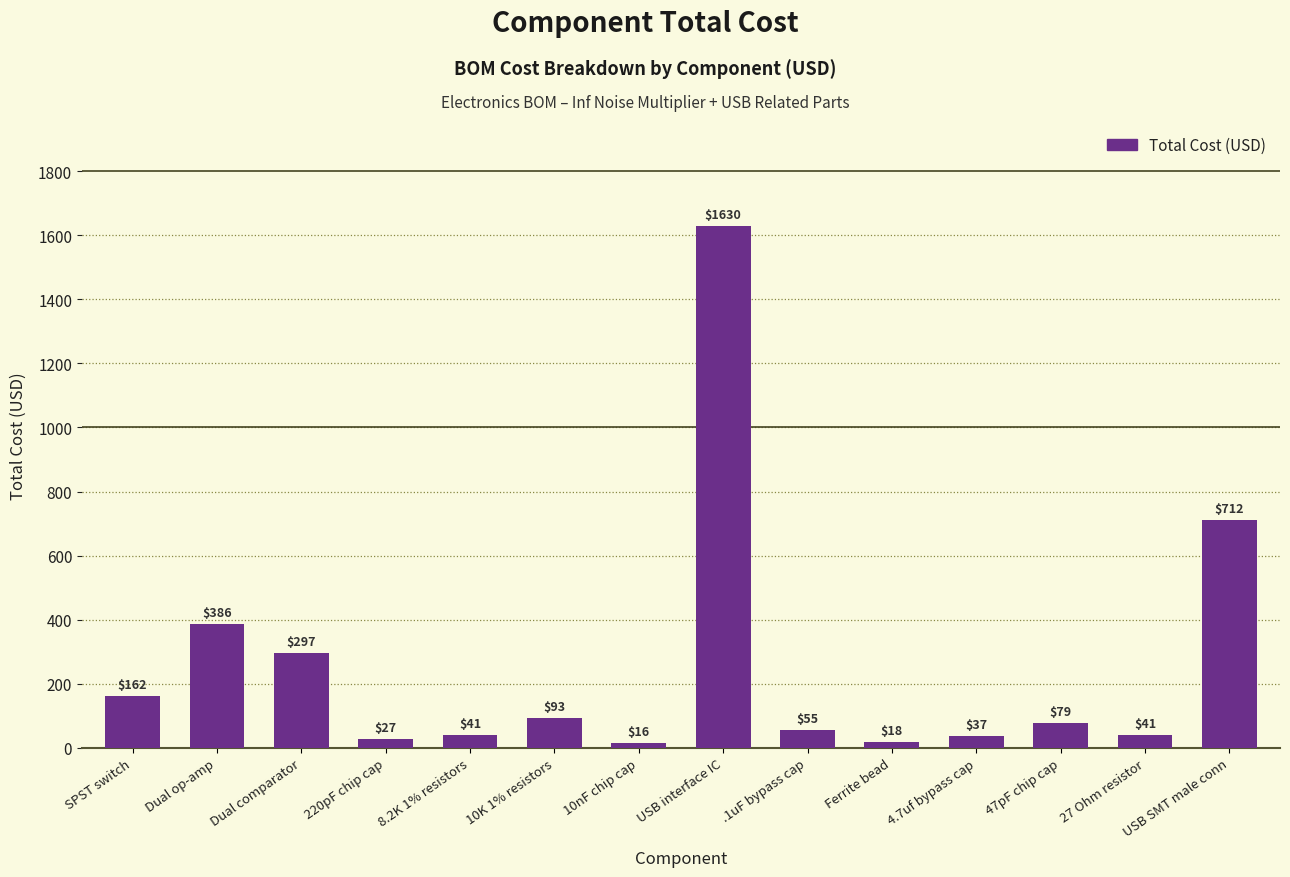

What value does the data have at 4.7uf bypass cap?

36.7